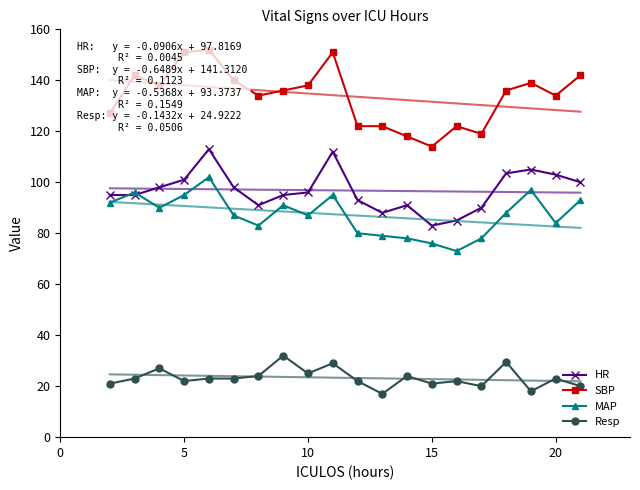

What is the value of the SBP point at the 2nd from the left?

142.0